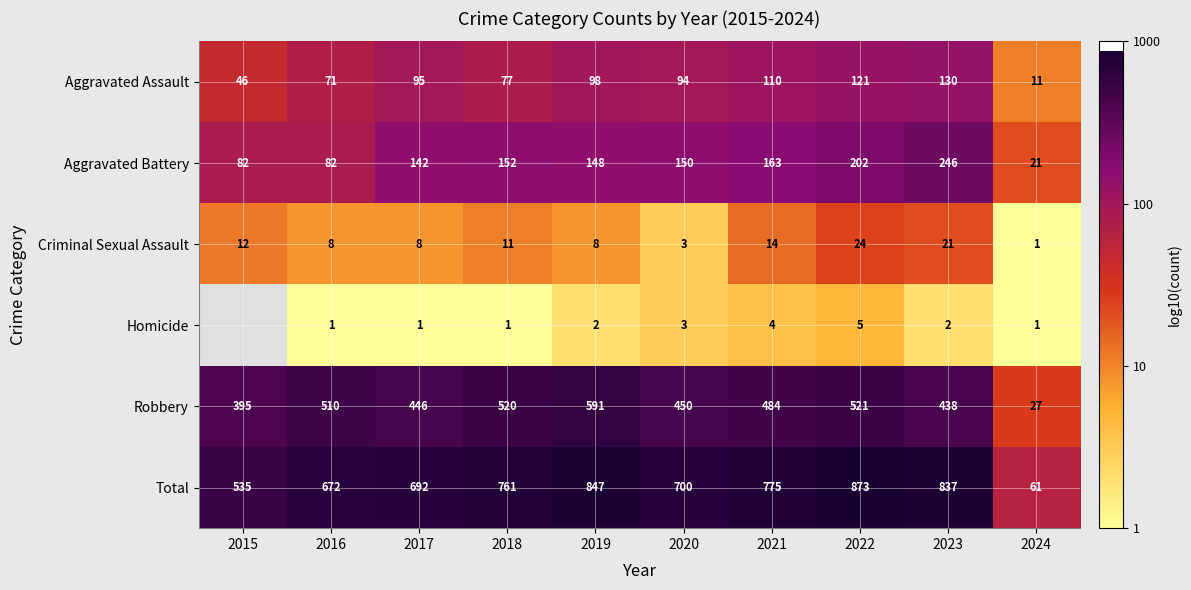

Is the value of Homicide at 2016 greater than the value of Total at 2017?

No